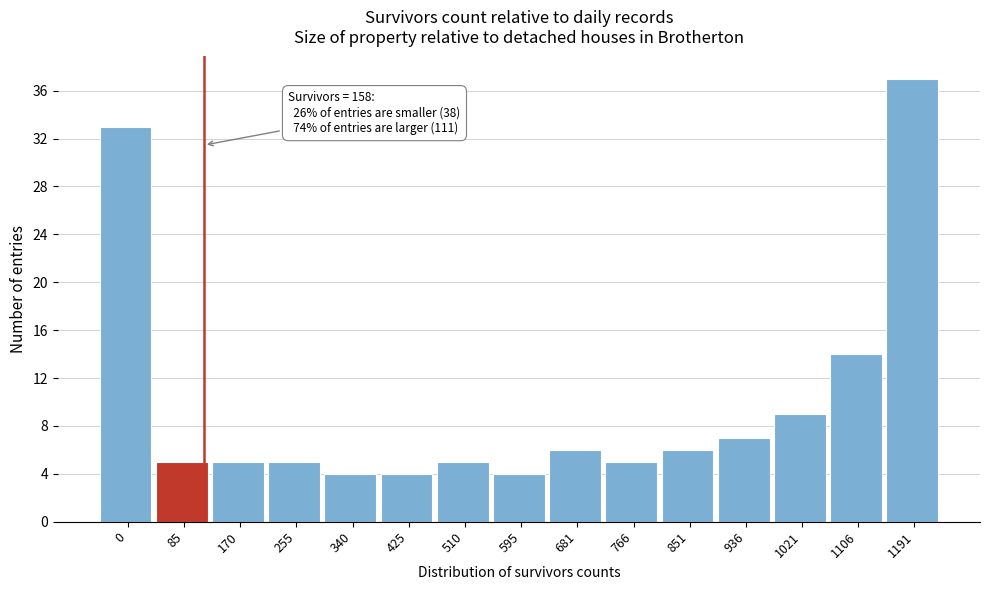

Reading left to right, what are all the values shown in this chart?

0=33	85=5	170=5	255=5	340=4	425=4	510=5	595=4	681=6	766=5	851=6	936=7	1021=9	1106=14	1191=37